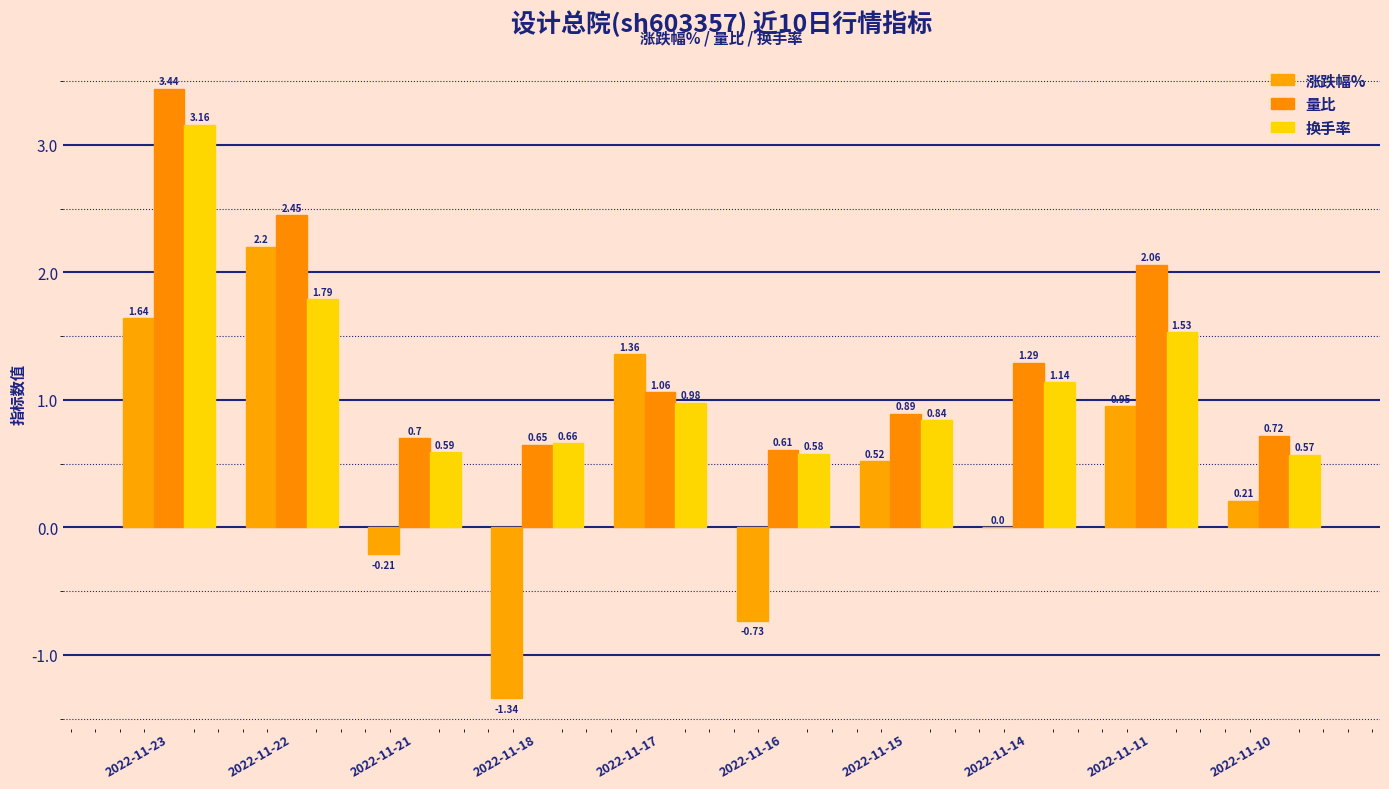

At which category does the chart reach its minimum across all series?

2022-11-18